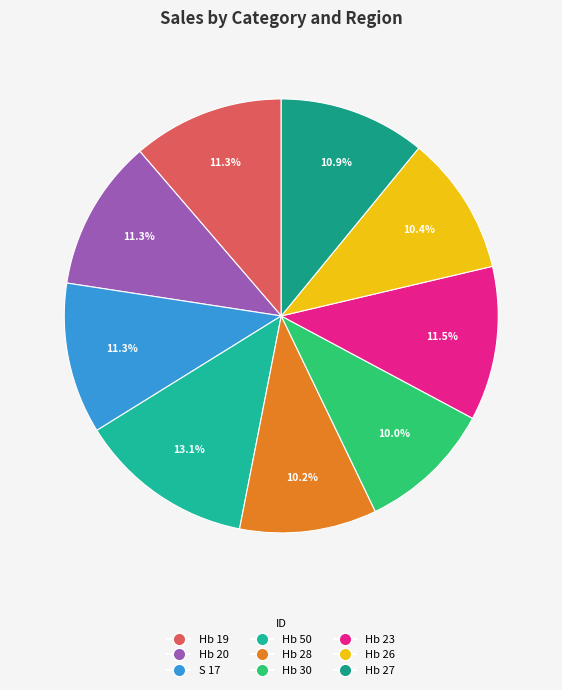

To the nearest percent, what is the average slice percentage?

11%